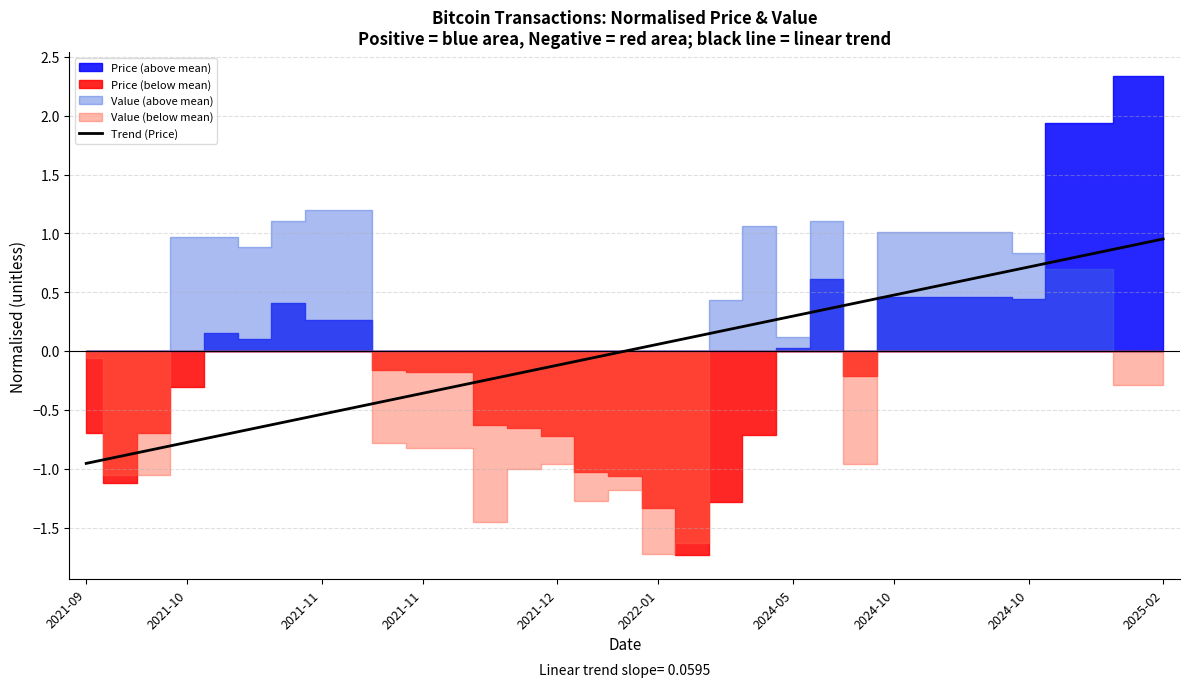

True or false: the data has more than 0 interior local peaks.

False